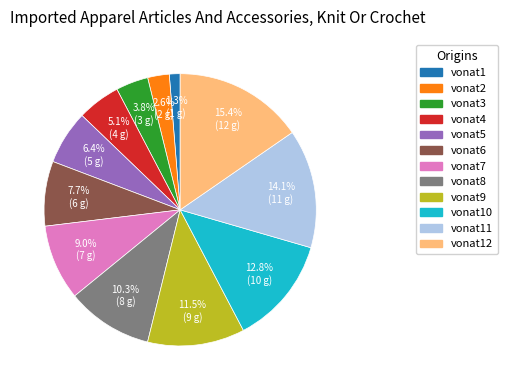

Is there any slice that represents more than half of the pie?

No